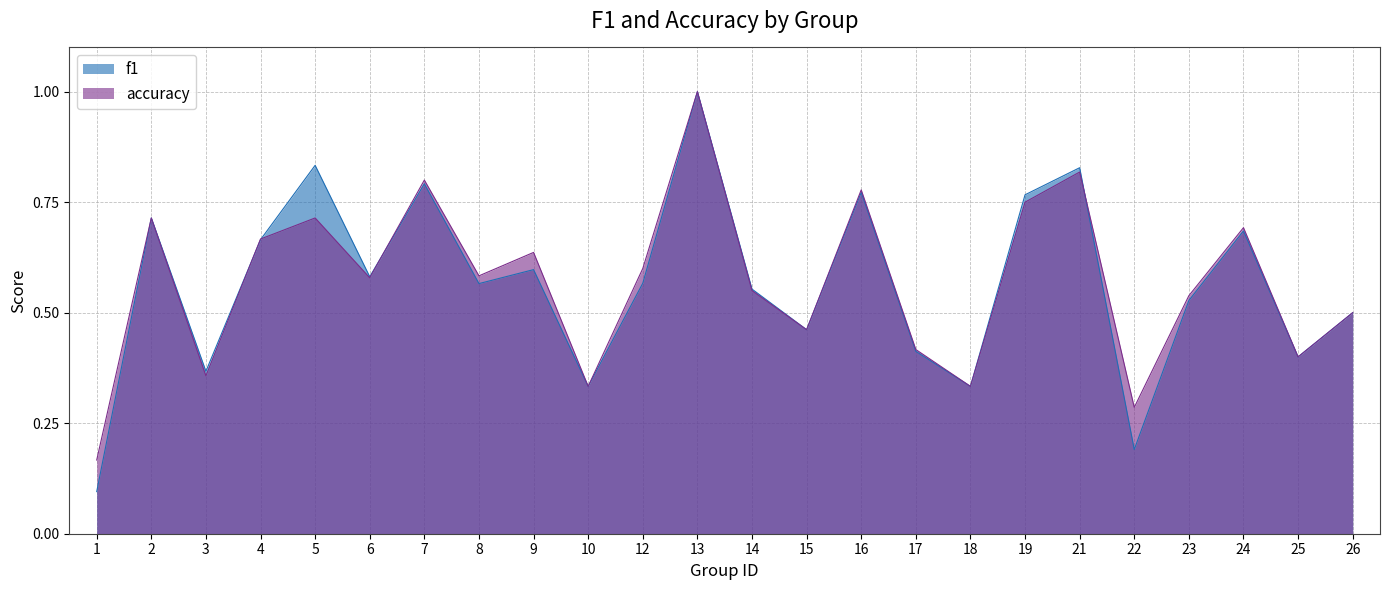

Read the f1 value at 24.

0.7